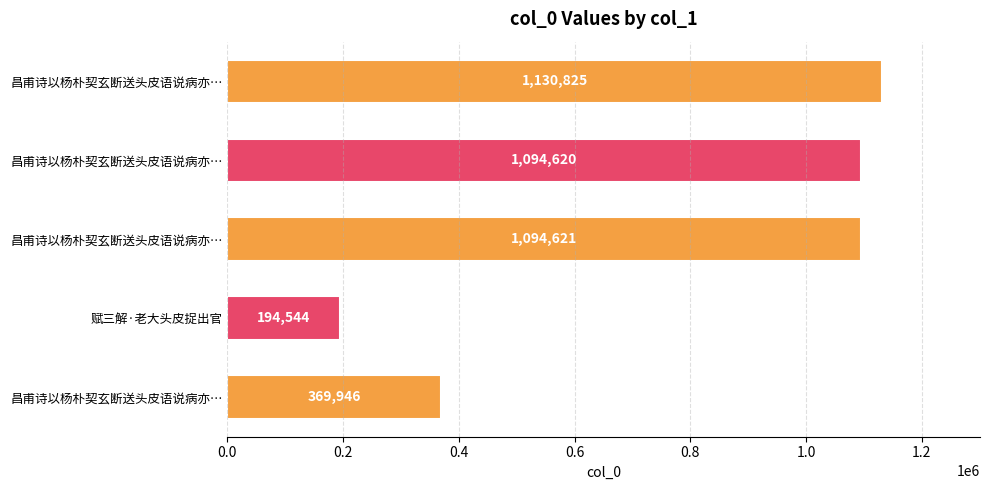

How many bars are there in total?

5